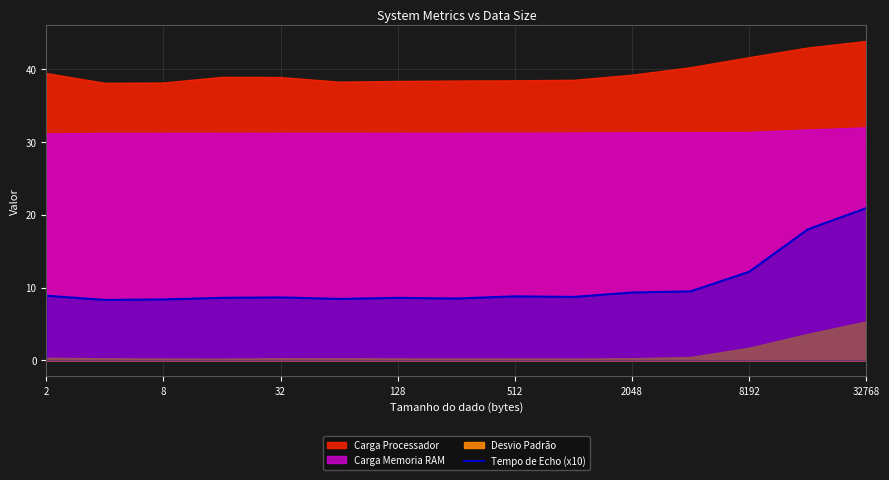

Is it true that Tempo de Echo (x10) equals 12.2 at 8192?

True